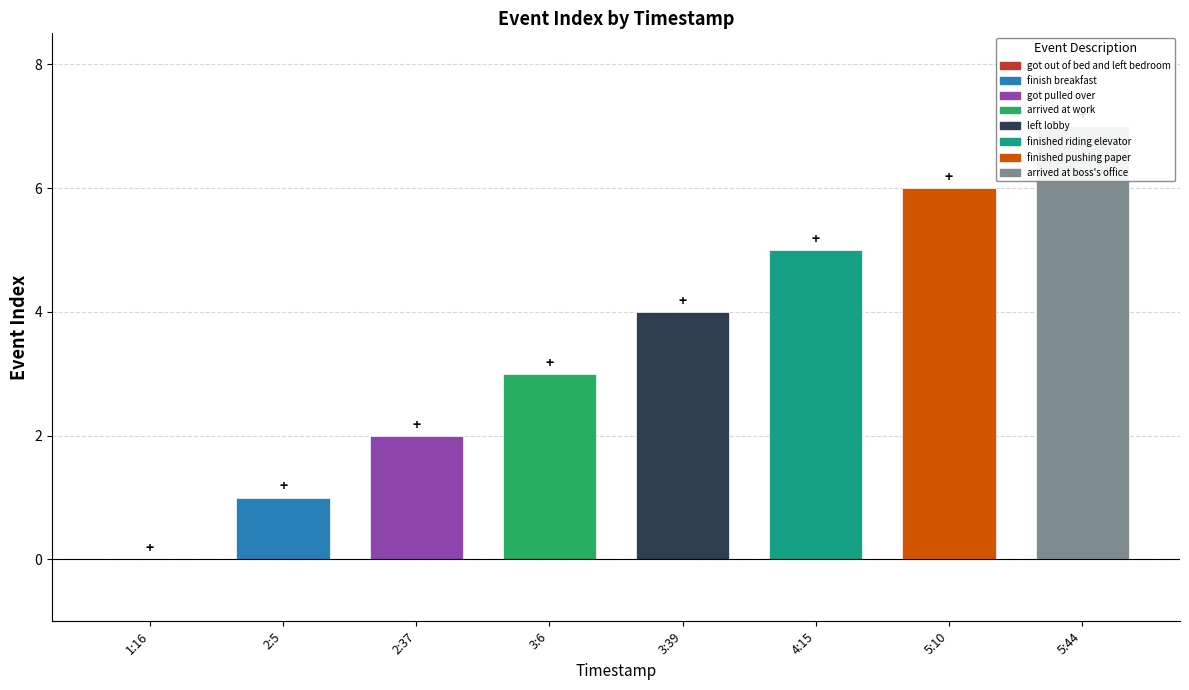

Is it true that the value at 3:39 is 2?

False